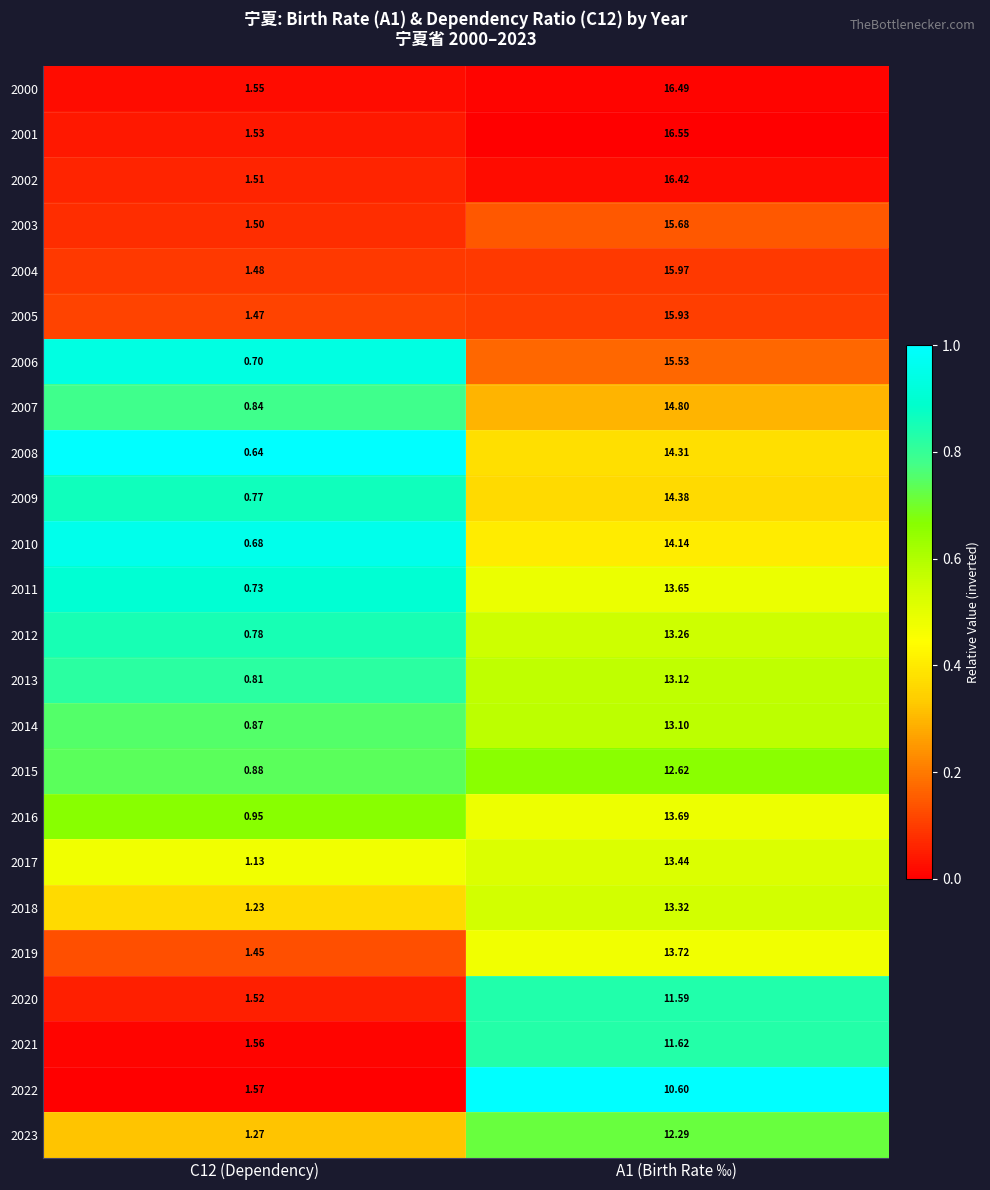

Is the value of 2018 at C12 (Dependency) greater than the value of 2016 at C12 (Dependency)?

Yes